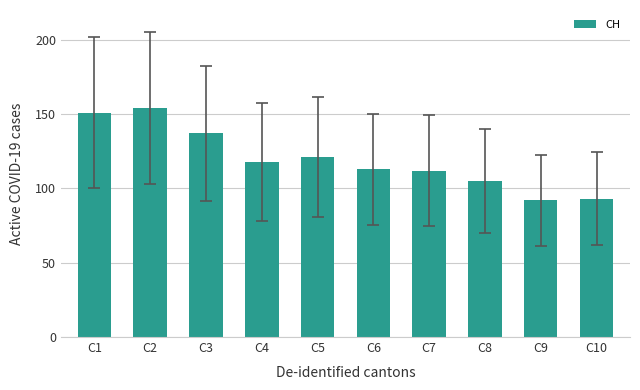

How many bars are there in total?

10